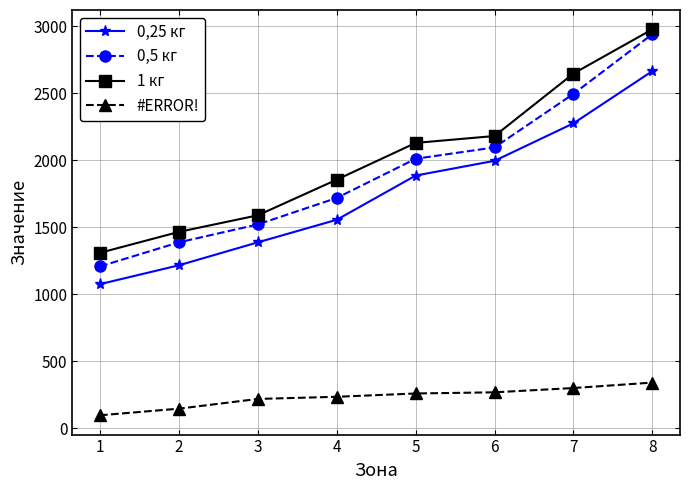

Which series has the largest total across all categories?

1 кг